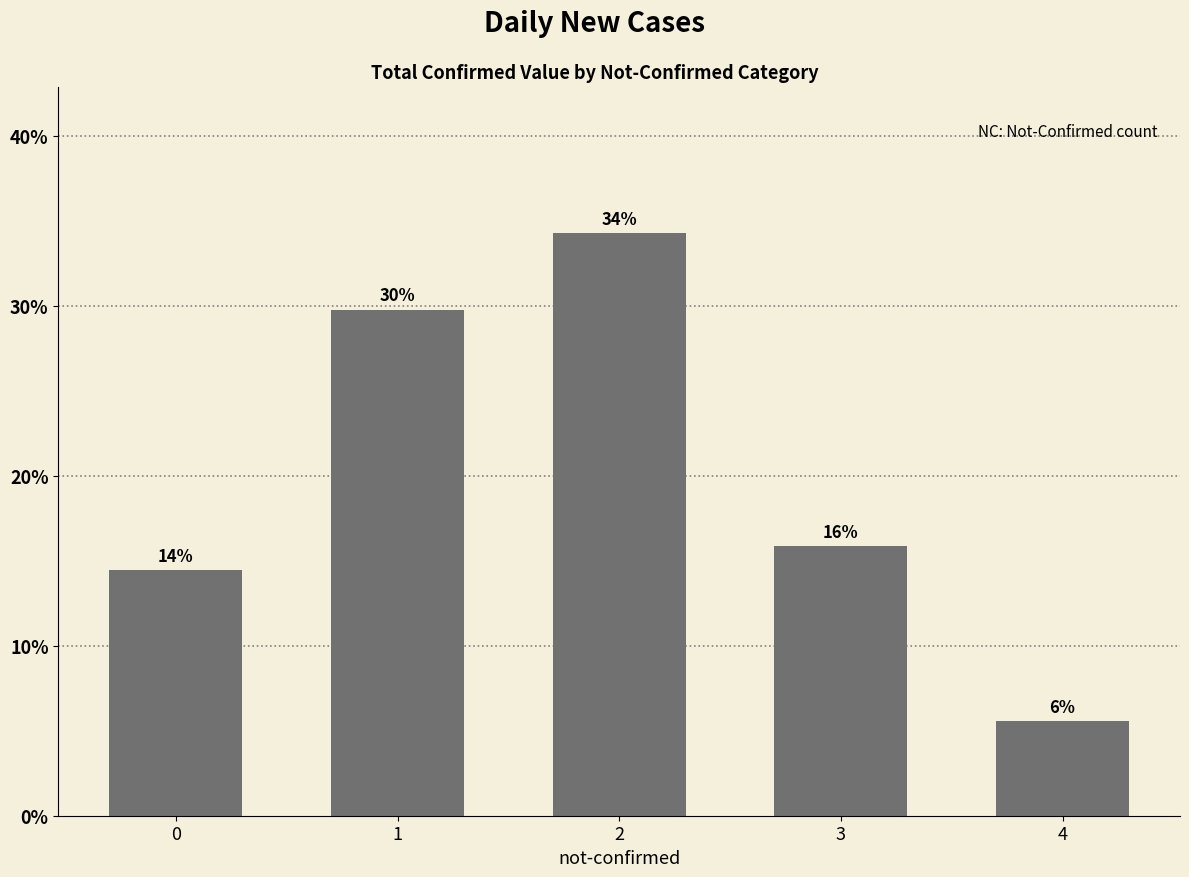

Does the chart contain any negative values?

No